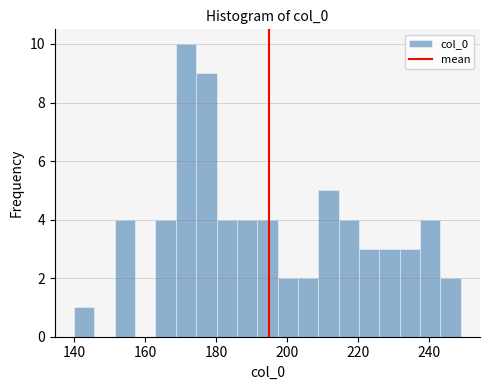

Around what value on the x-axis is the tallest bar? Give the approximate position of its centre, as read against the axis.

172